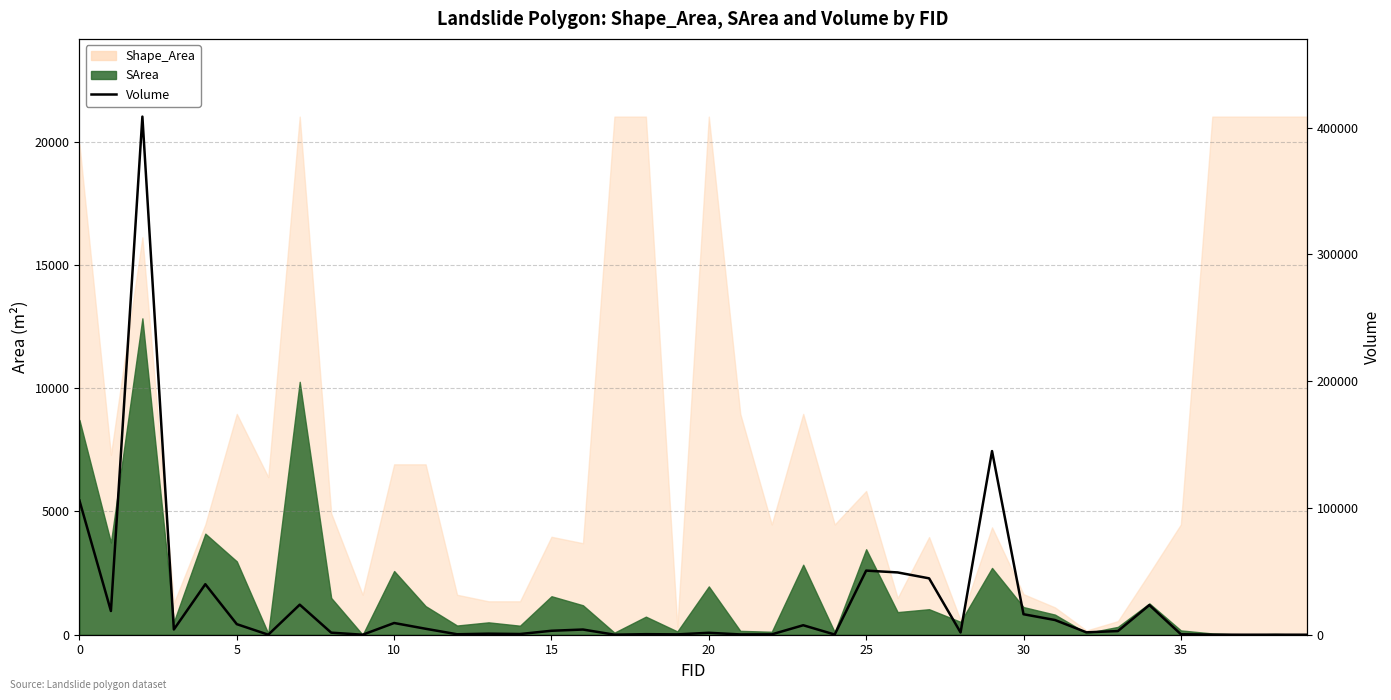

What value does the data have at 39?

0.4